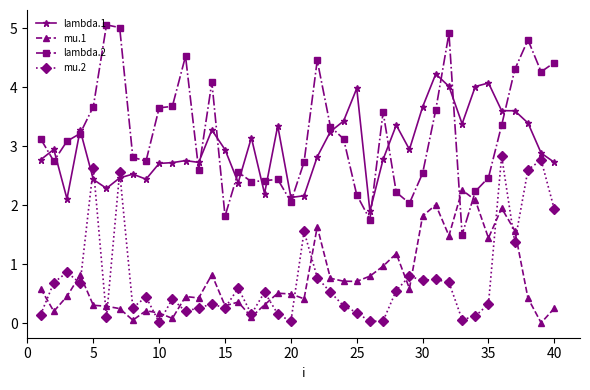

List the series in order of their peak value, lowest first.

mu.1, mu.2, lambda.1, lambda.2